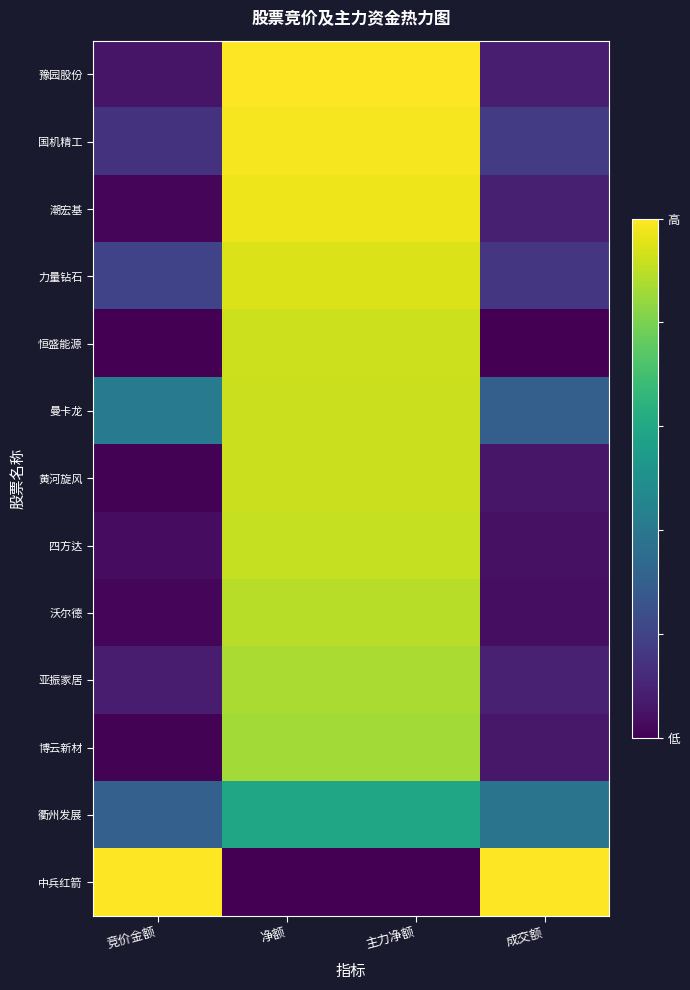

Reading left to right, transcribe all the data shown in this chart.

豫园股份: 竞价金额=0.1	净额=1.0	主力净额=1.0	成交额=0.1
国机精工: 竞价金额=0.1	净额=1.0	主力净额=1.0	成交额=0.2
潮宏基: 竞价金额=0.0	净额=1.0	主力净额=1.0	成交额=0.1
力量钻石: 竞价金额=0.2	净额=0.9	主力净额=0.9	成交额=0.2
恒盛能源: 竞价金额=0.0	净额=0.9	主力净额=0.9	成交额=0.0
曼卡龙: 竞价金额=0.4	净额=0.9	主力净额=0.9	成交额=0.3
黄河旋风: 竞价金额=0.0	净额=0.9	主力净额=0.9	成交额=0.1
四方达: 竞价金额=0.0	净额=0.9	主力净额=0.9	成交额=0.0
沃尔德: 竞价金额=0.0	净额=0.9	主力净额=0.9	成交额=0.0
亚振家居: 竞价金额=0.1	净额=0.9	主力净额=0.9	成交额=0.1
博云新材: 竞价金额=0.0	净额=0.9	主力净额=0.9	成交额=0.1
衢州发展: 竞价金额=0.3	净额=0.6	主力净额=0.6	成交额=0.4
中兵红箭: 竞价金额=1.0	净额=0.0	主力净额=0.0	成交额=1.0